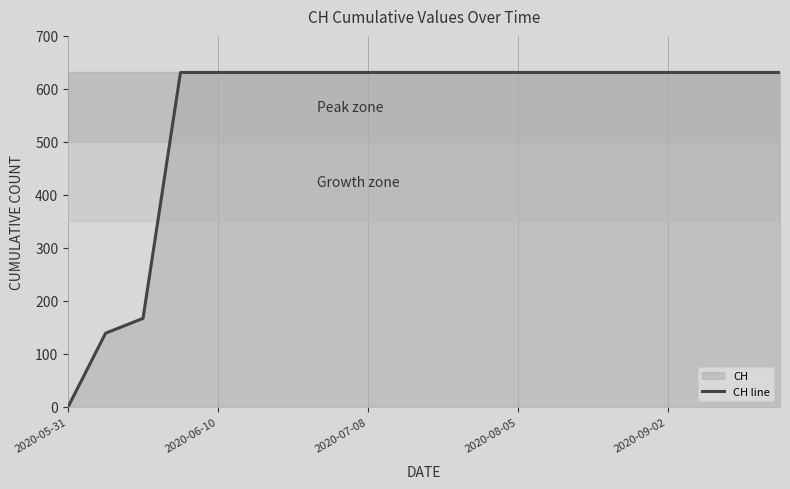

The chart shows a value of 0 at 2020-05-31. True or false?

True